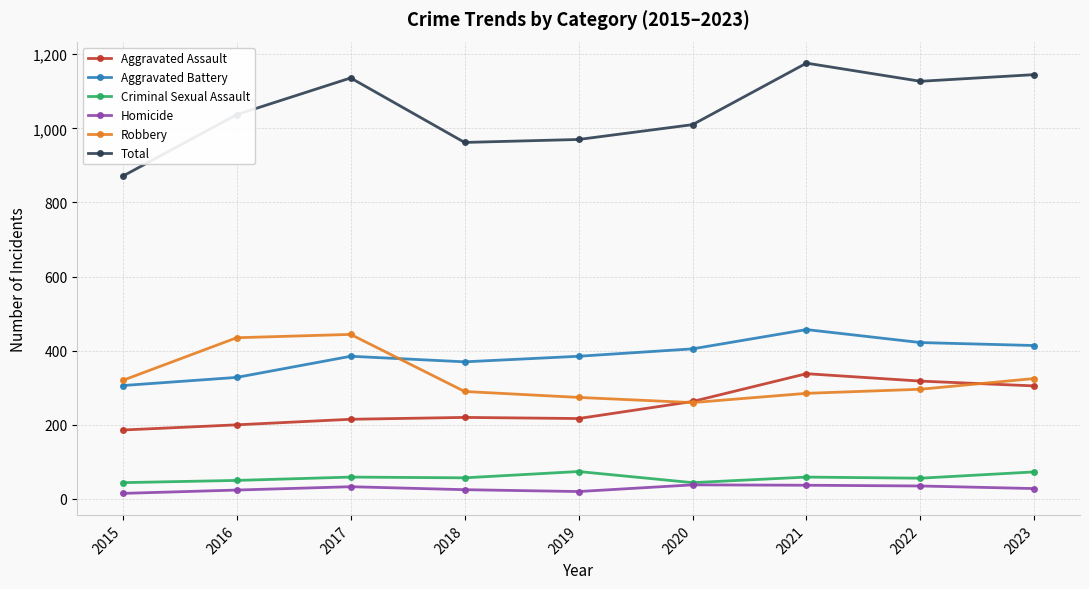

Which category has the highest value in the Aggravated Assault series?

2021